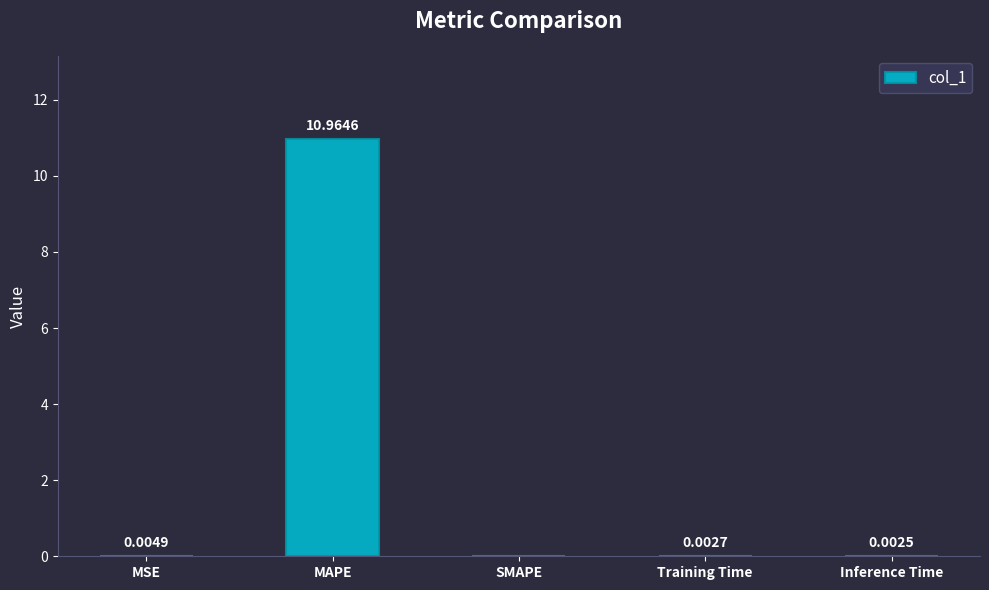

The chart shows a value of 11.0 at MAPE. True or false?

True